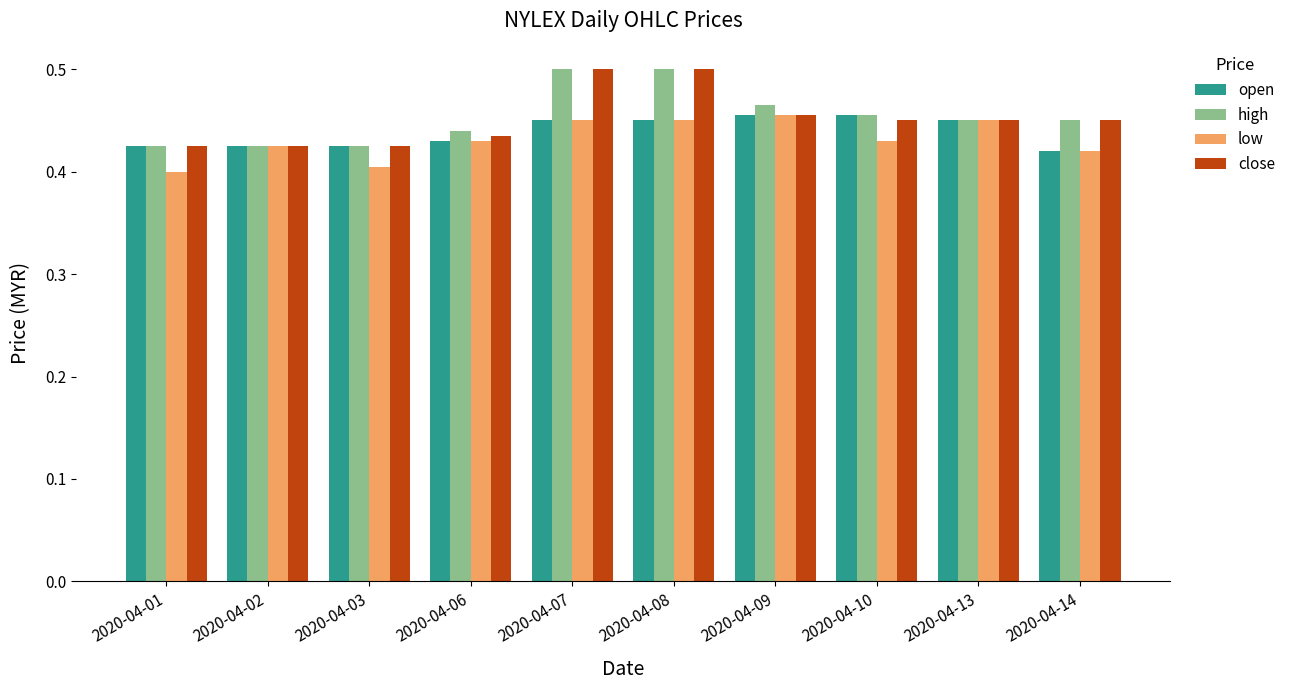

What is the sum of the low values at 2020-04-07 and 2020-04-10?

0.9